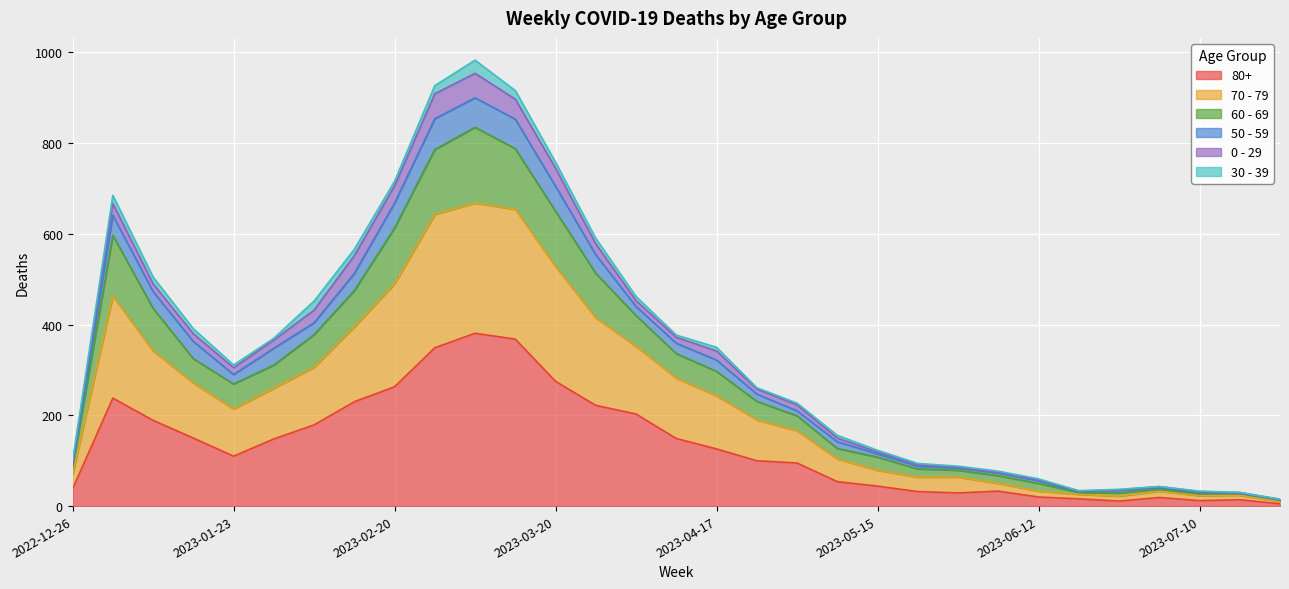

What is the label of the 30th point from the left?

2023-07-17